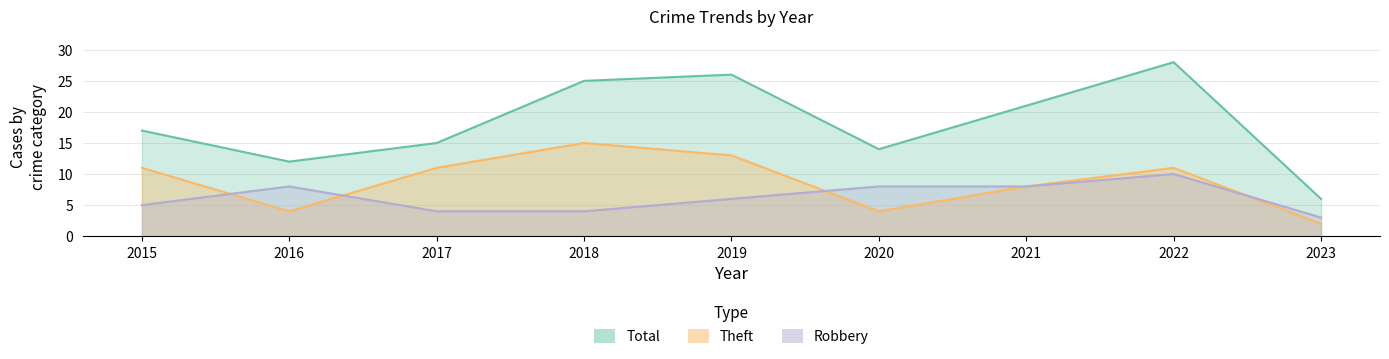

Reading left to right, transcribe all the data shown in this chart.

Robbery: 2015=5	2016=8	2017=4	2018=4	2019=6	2020=8	2021=8	2022=10	2023=3
Theft: 2015=11	2016=4	2017=11	2018=15	2019=13	2020=4	2021=8	2022=11	2023=2
Total: 2015=17	2016=12	2017=15	2018=25	2019=26	2020=14	2021=21	2022=28	2023=6